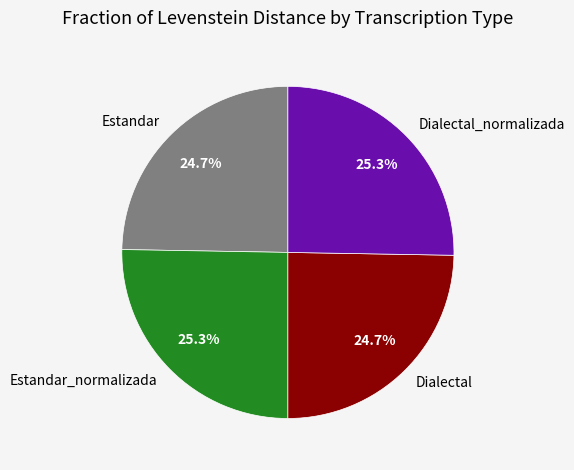

Is there any slice that represents more than half of the pie?

No